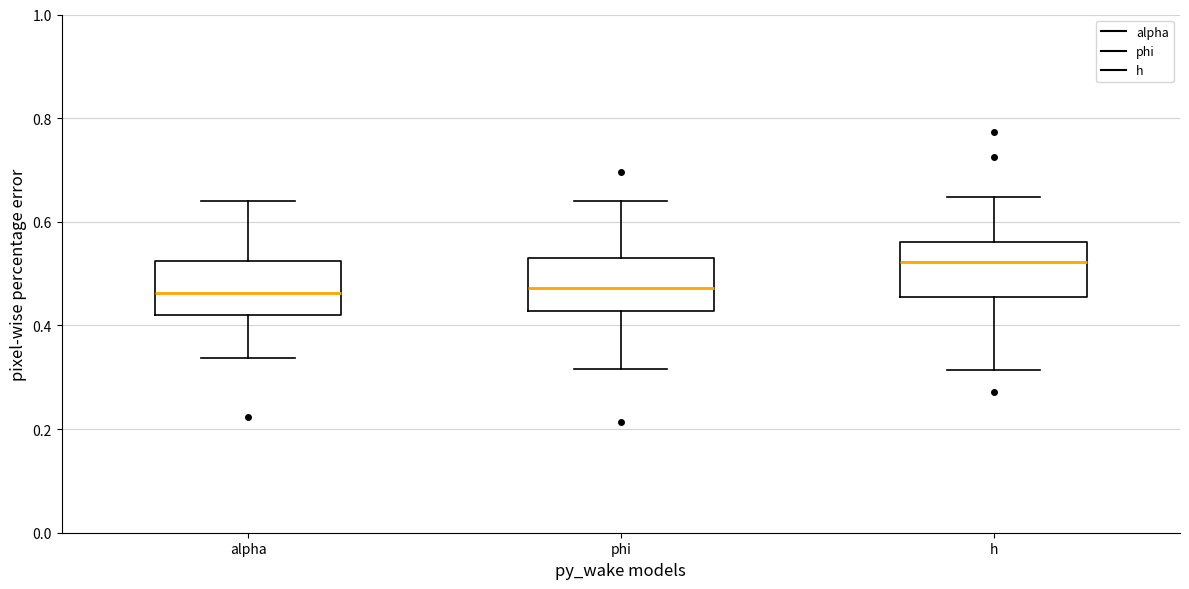

Reading left to right, transcribe this box plot: for each box, give where its median line is, the range the box spans, and where its two whiskers end, as read against the y-axis. The values are not printed on the chart, so give them approximately, as read against the axis.

alpha: median 0.46, box 0.42 to 0.52, whiskers 0.34 to 0.64
phi: median 0.48, box 0.42 to 0.52, whiskers 0.32 to 0.64
h: median 0.52, box 0.46 to 0.56, whiskers 0.32 to 0.64